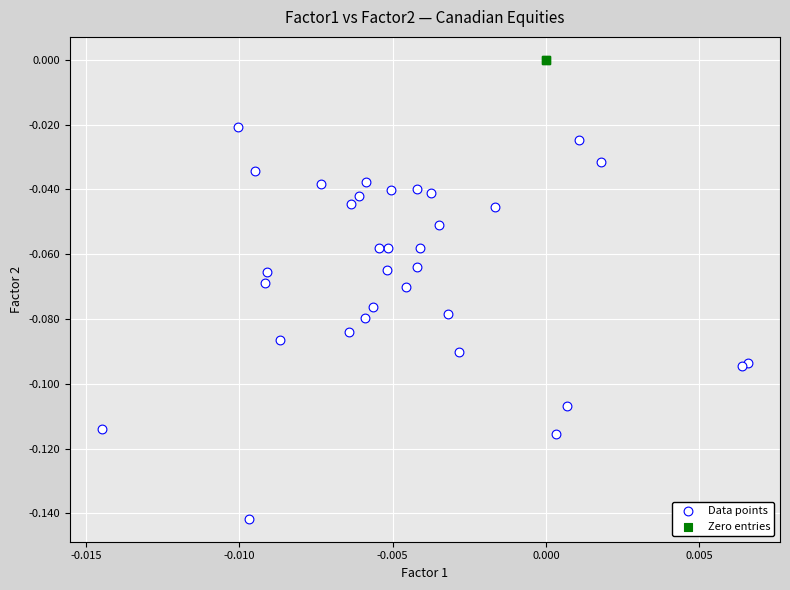

Which series contains the highest Y value?

Zero entries